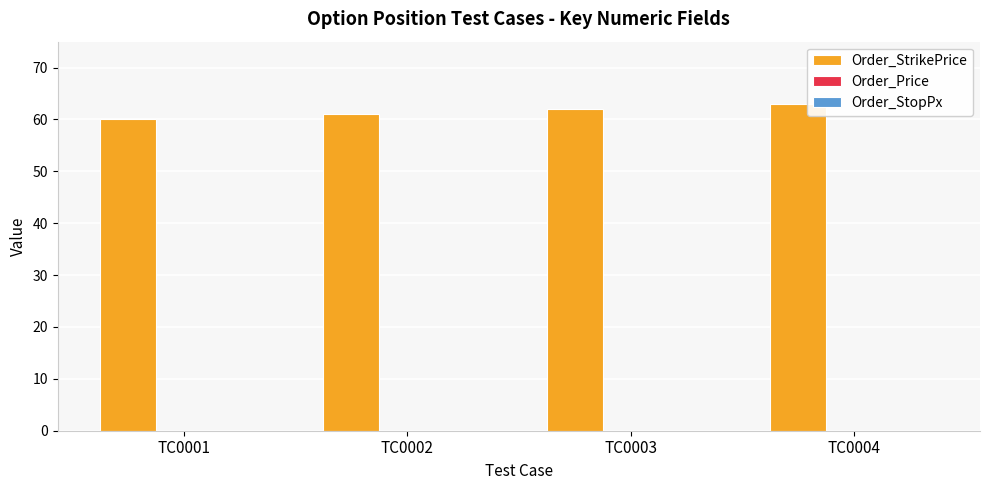

Reading right to left, extract all data points from this chart.

TC0004=63	TC0003=62	TC0002=61	TC0001=60